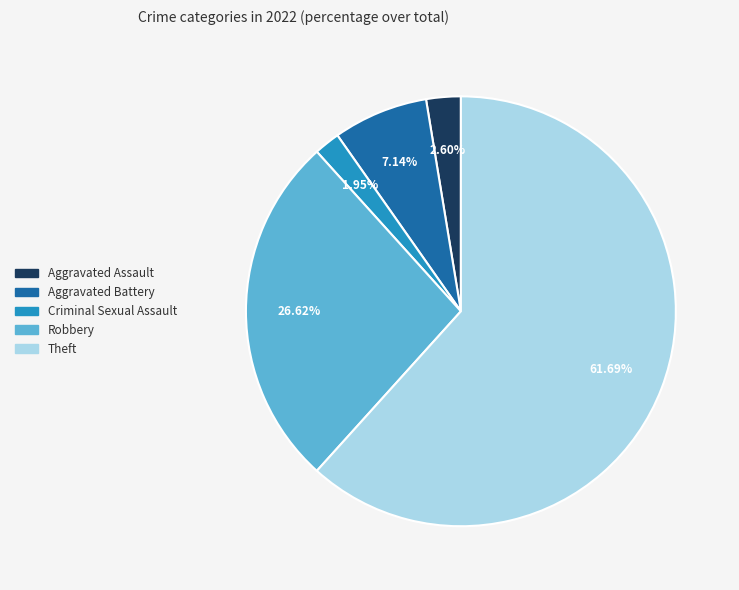

What percentage is the Aggravated Battery slice, to the nearest percent?

7%